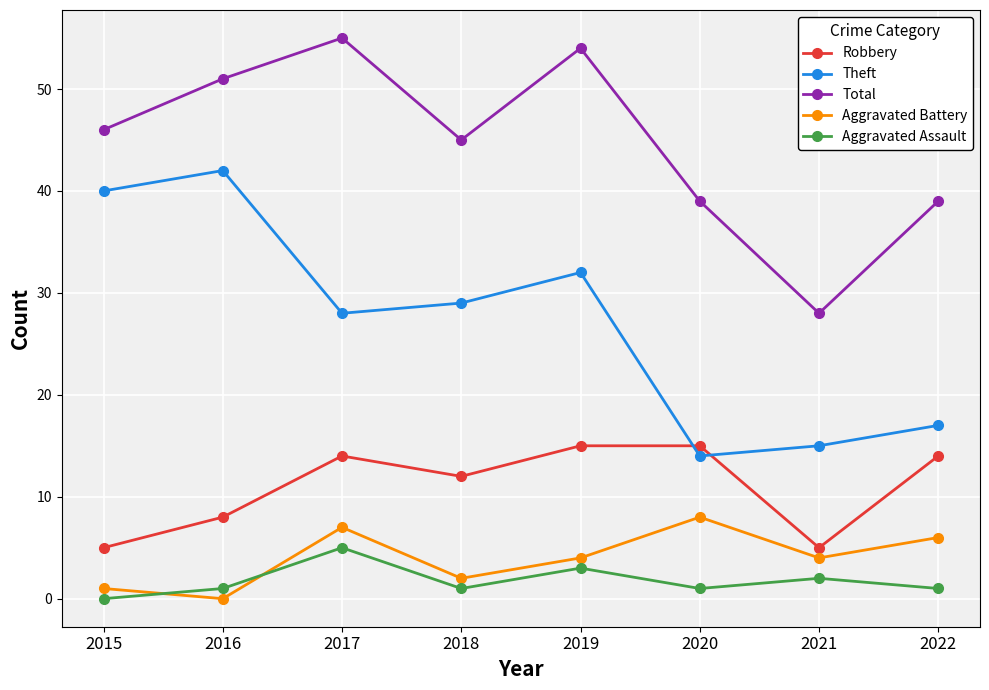

What is the total value across all series at 2021?

54